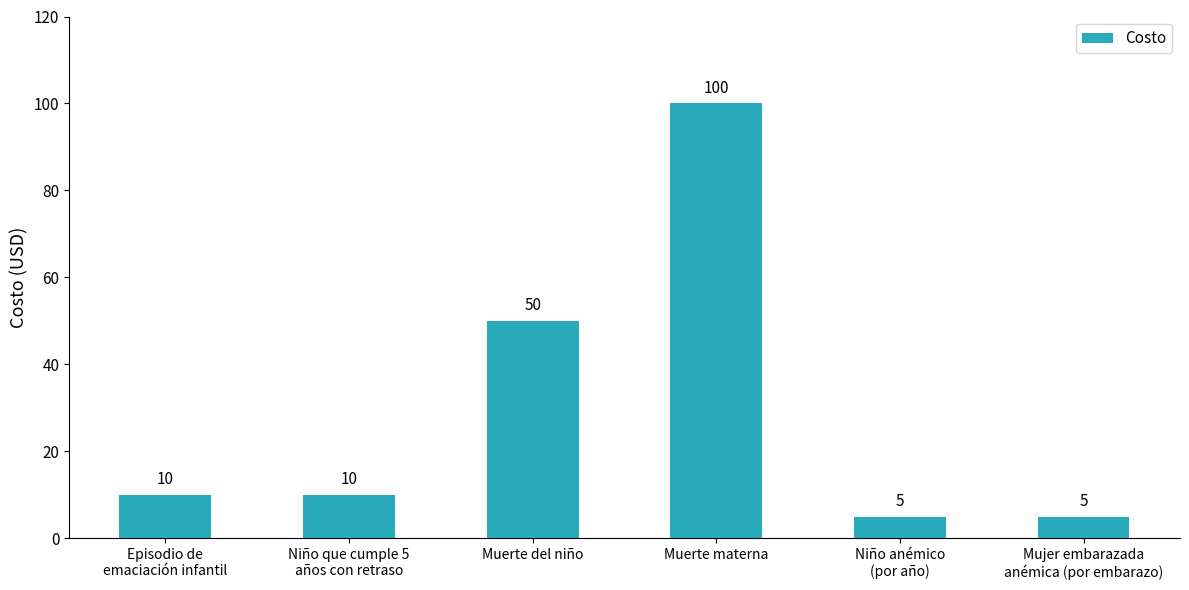

Reading right to left, what are all the values shown in this chart?

5	5	100	50	10	10